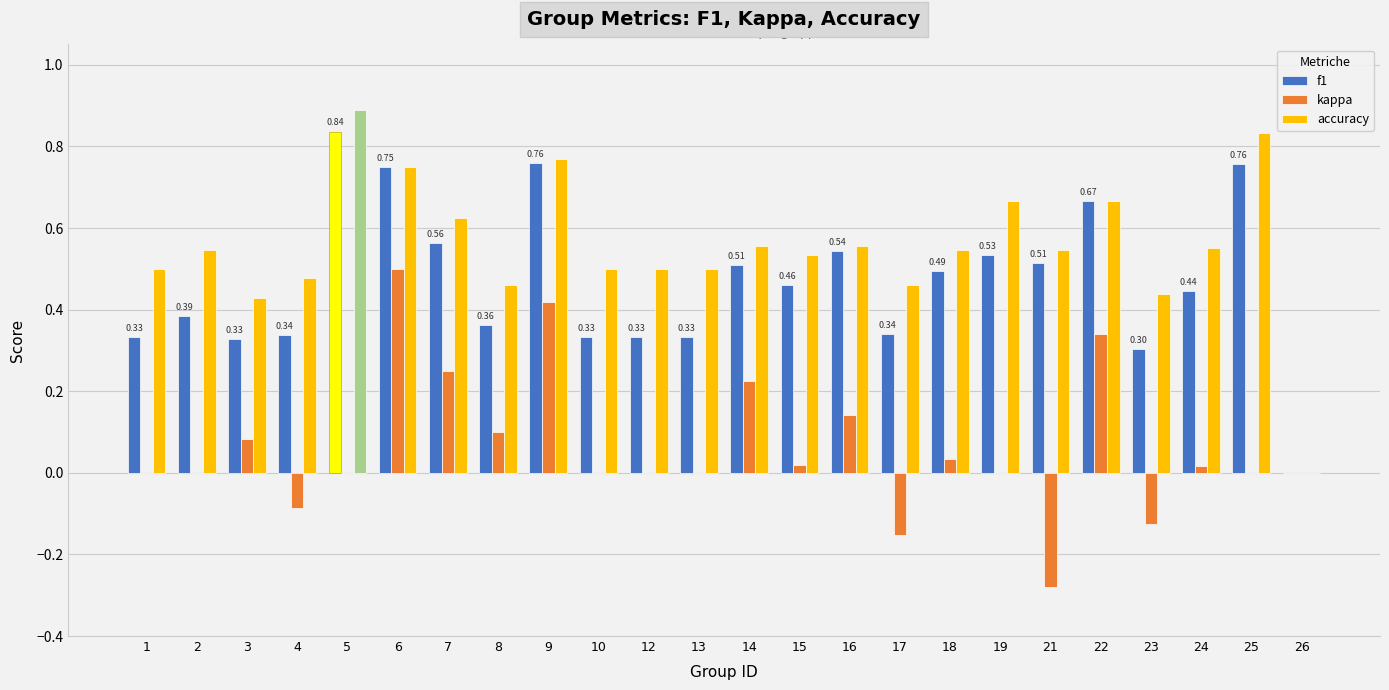

Is it true that accuracy equals 0.7 at 17?

False